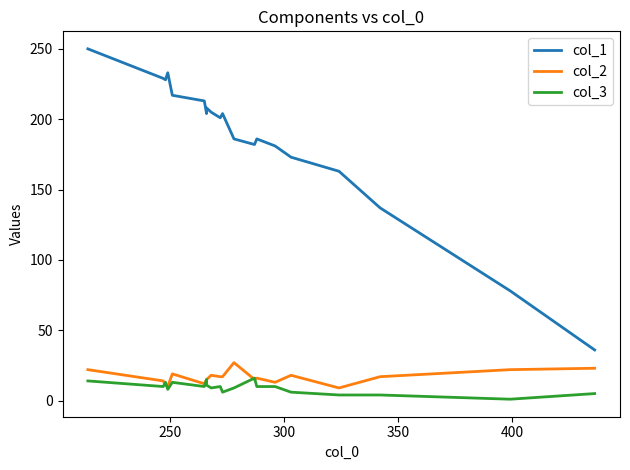

Is the value of col_1 at 12 greater than the value of col_3 at 250?

Yes